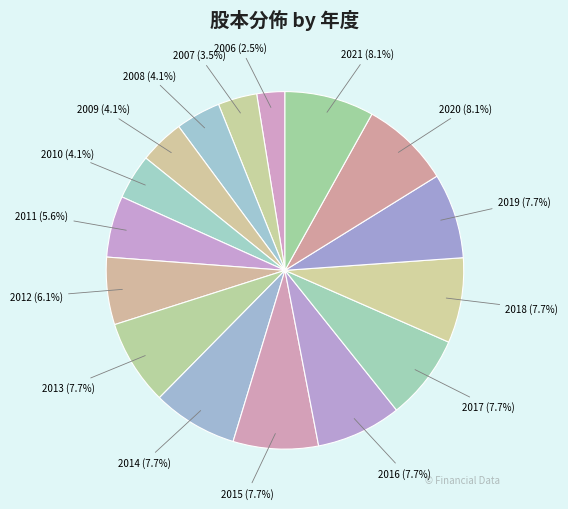

To the nearest percent, what is the difference between the largest and smallest slice percentages?

6%